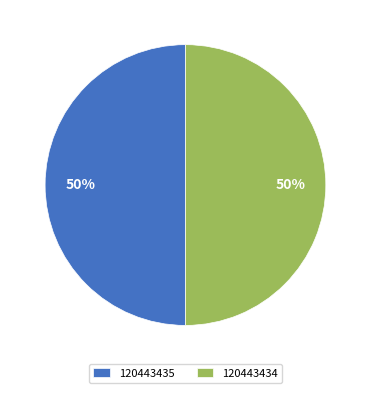

Do 120443434 and 120443435 together represent more than half of the pie?

Yes